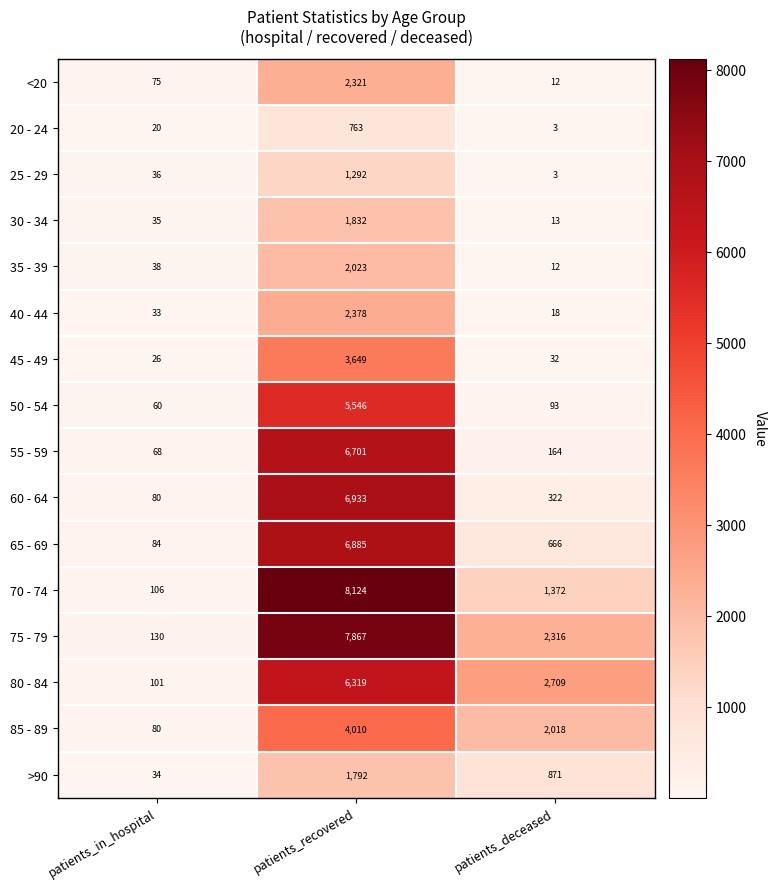

Is it true that 75 - 79 equals 130 at patients_in_hospital?

True